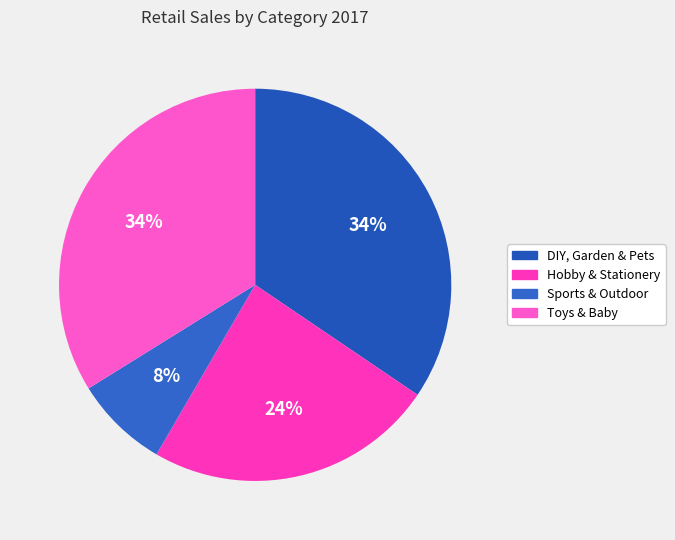

To the nearest percent, what percentage of the pie is Toys & Baby?

34%